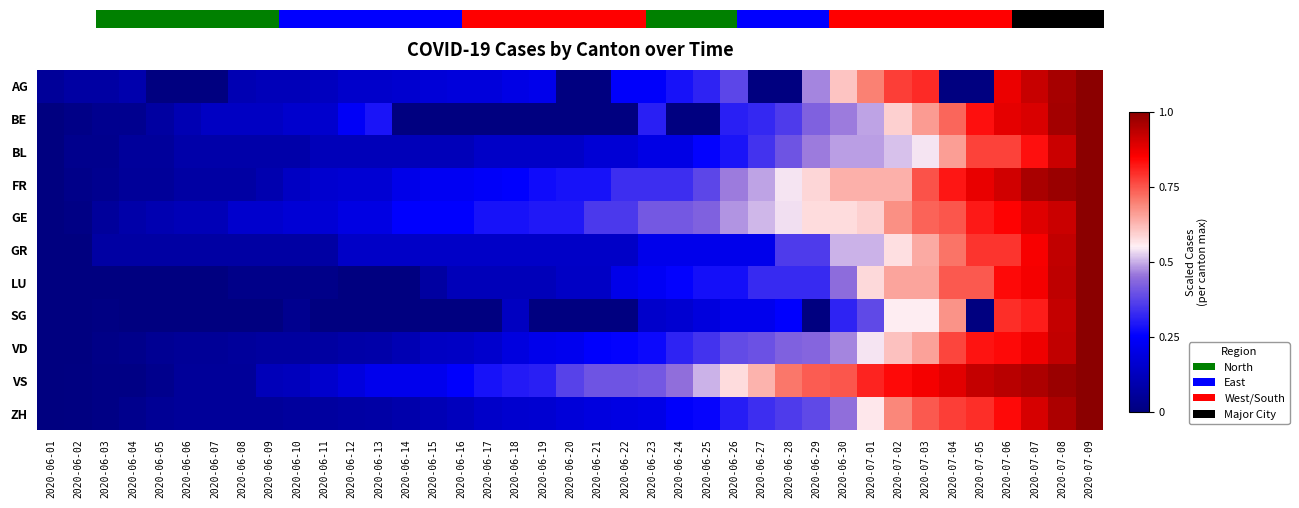

True or false: LU has a value of 0.4 at 2020-06-25.

False